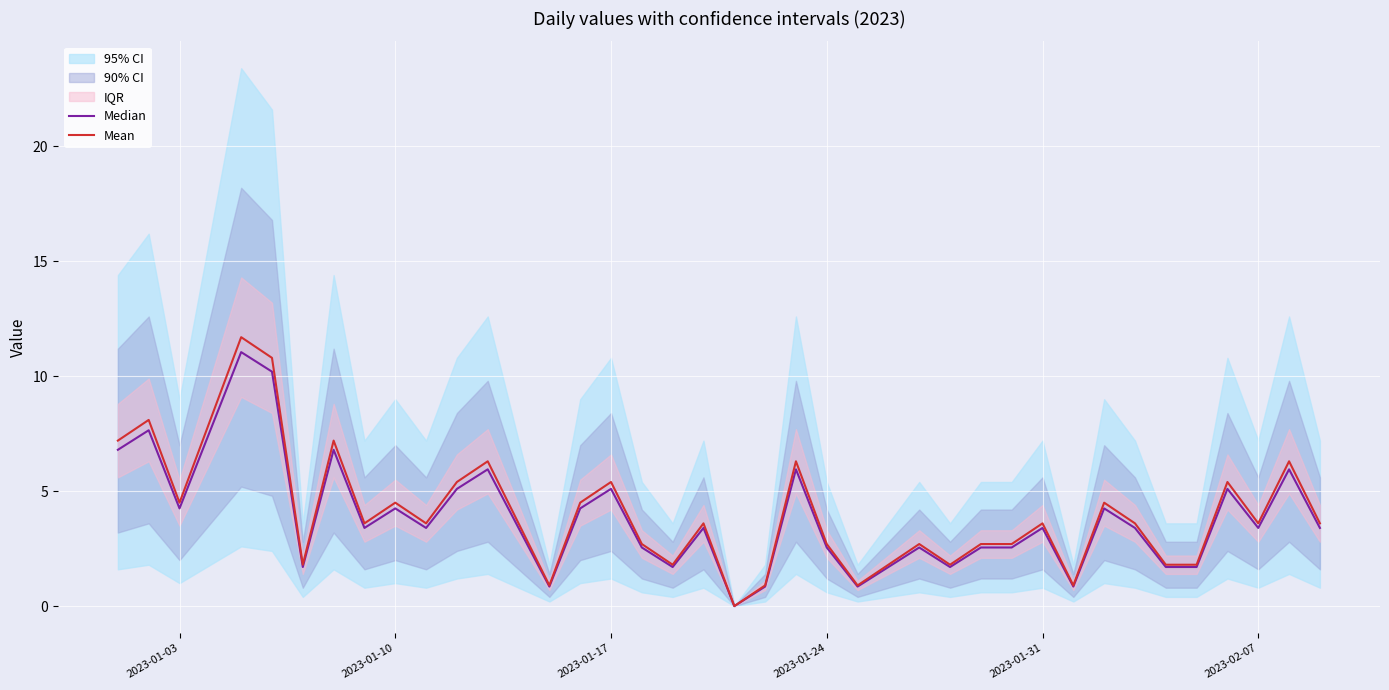

How many values in Mean are above zero?

39